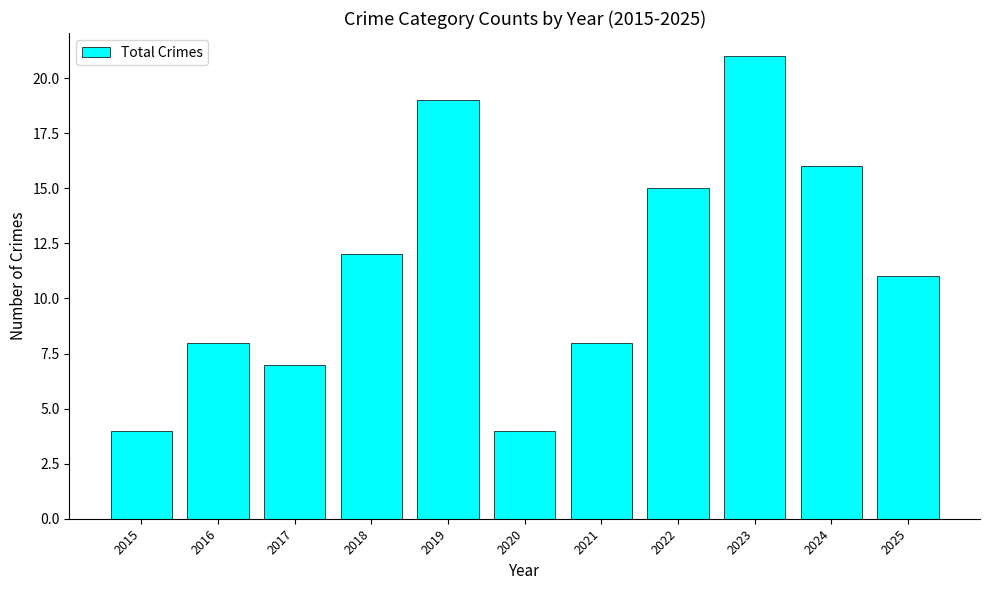

How many data points does each series have?

11